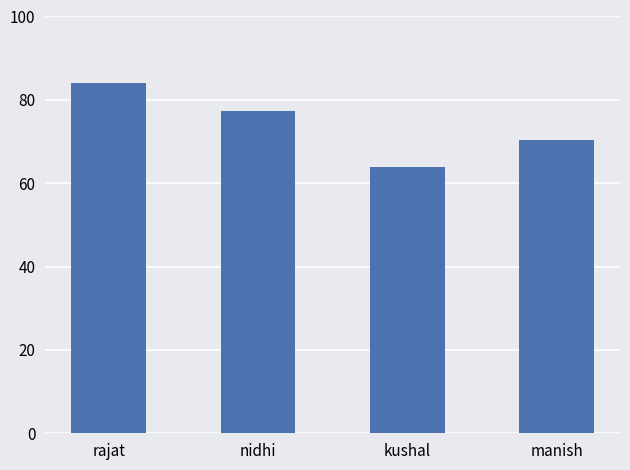

At which category does the chart reach its peak across all series?

rajat